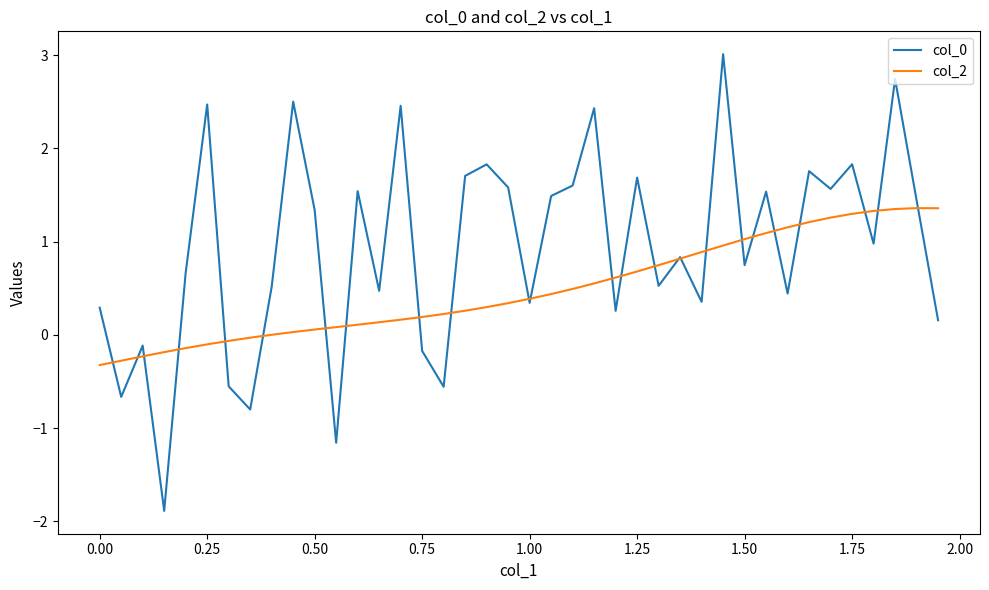

What is the minimum value shown in the chart?

-1.9